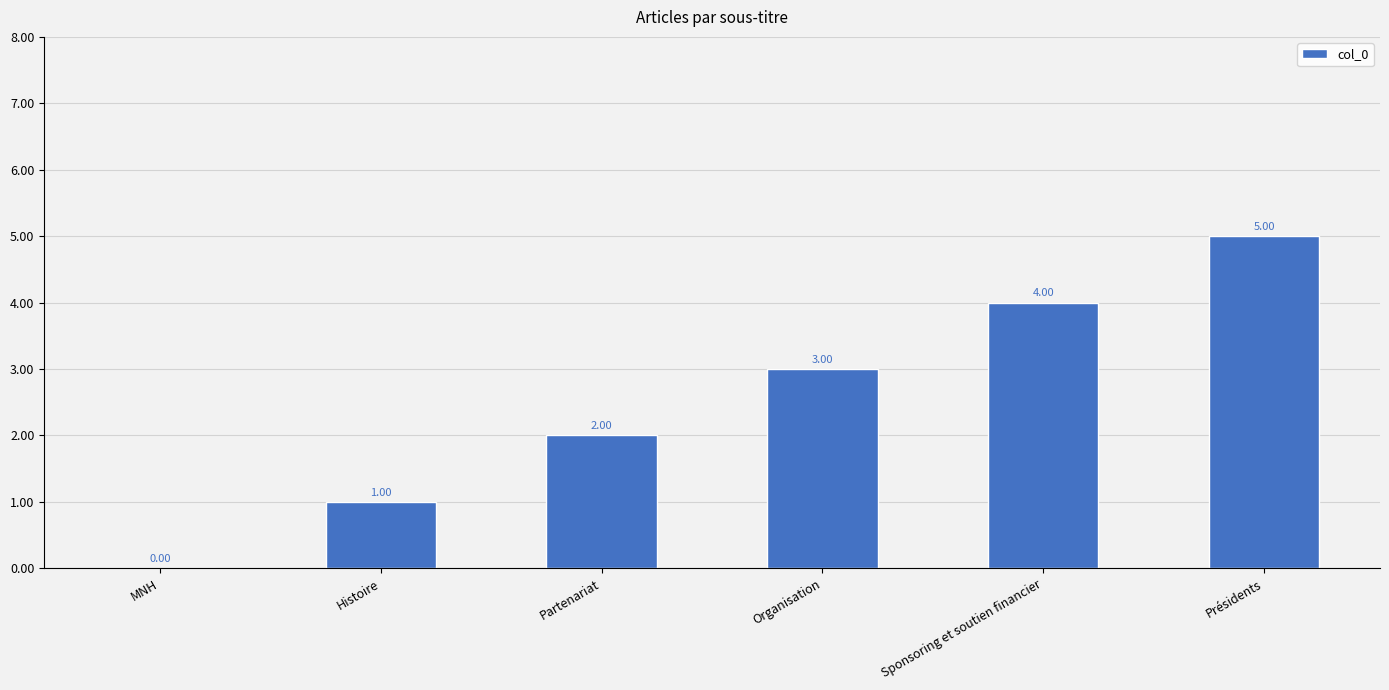

Does the chart contain stacked bars?

No